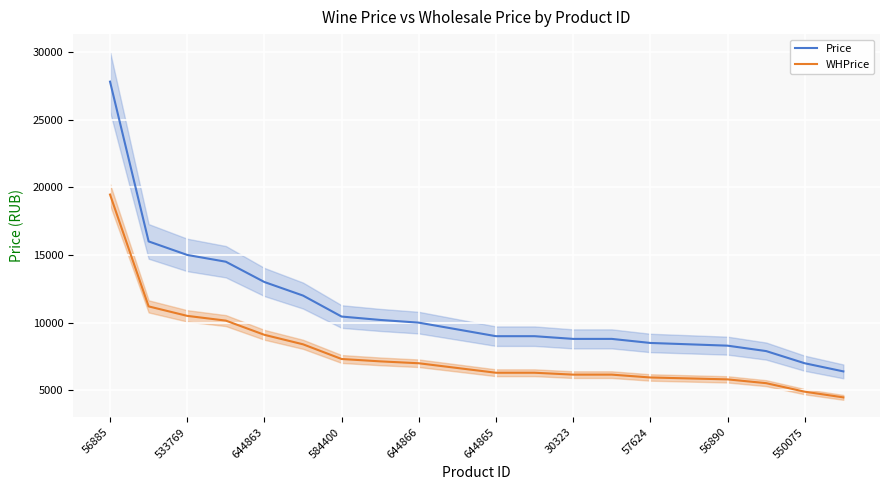

What is the maximum value for WHPrice?

19459.3